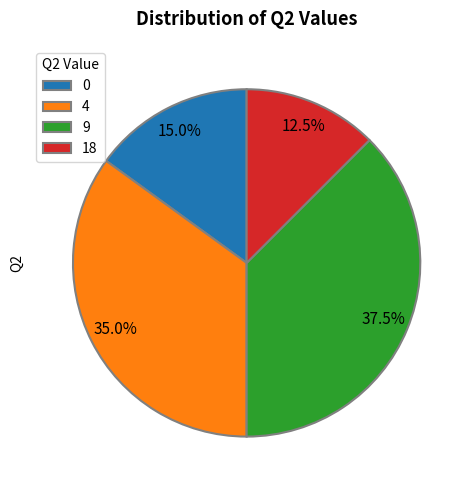

How many segments does this pie chart have?

4